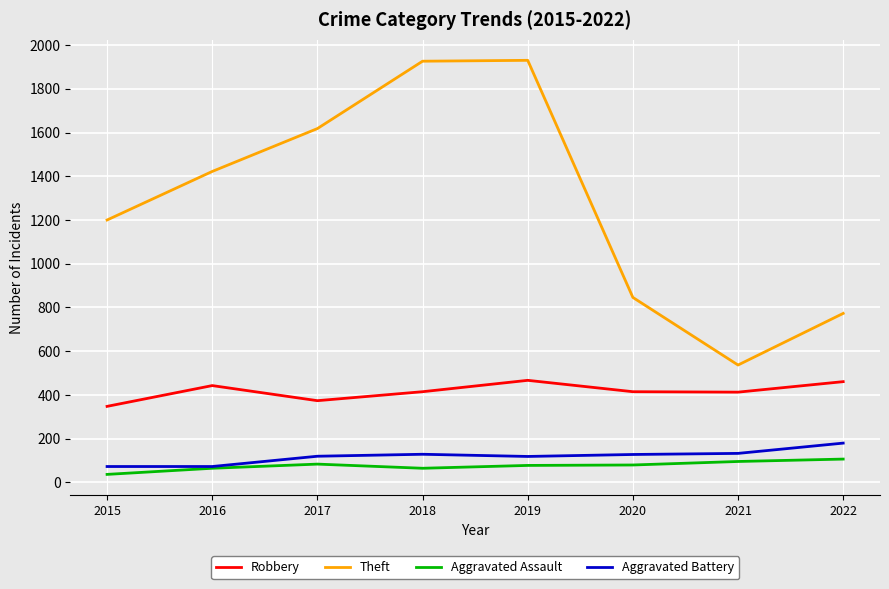

What is the maximum value for Theft?

1930